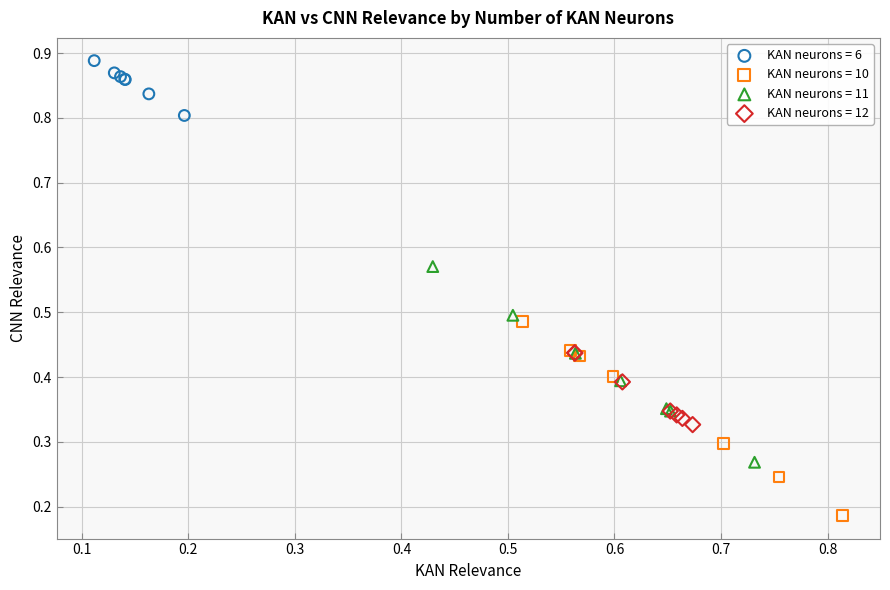

Which series contains the highest Y value?

KAN neurons = 6